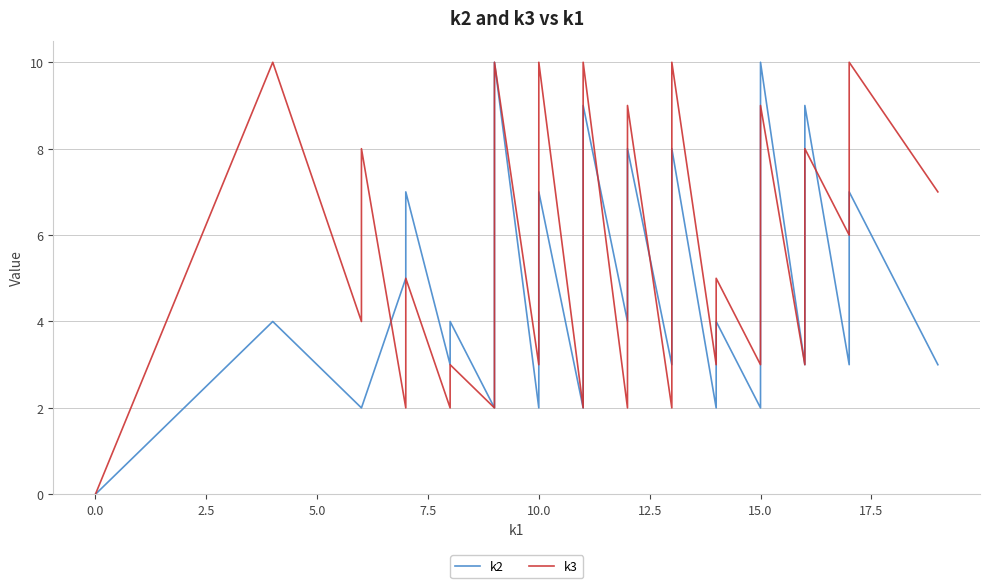

Count the number of categories in the chart.

40